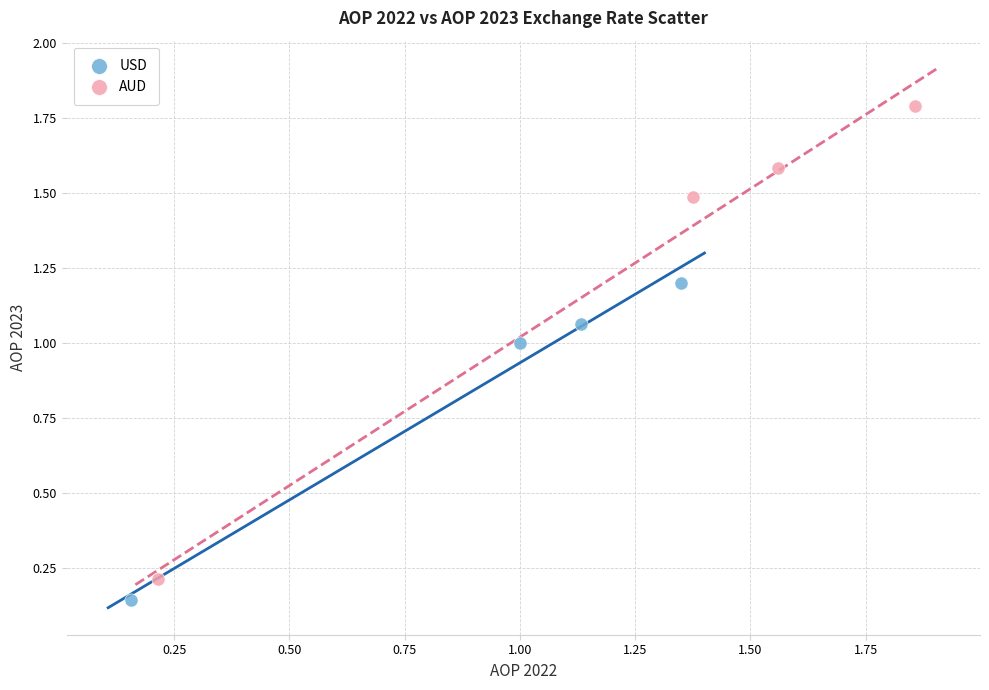

Which series has the widest spread of Y values?

AUD